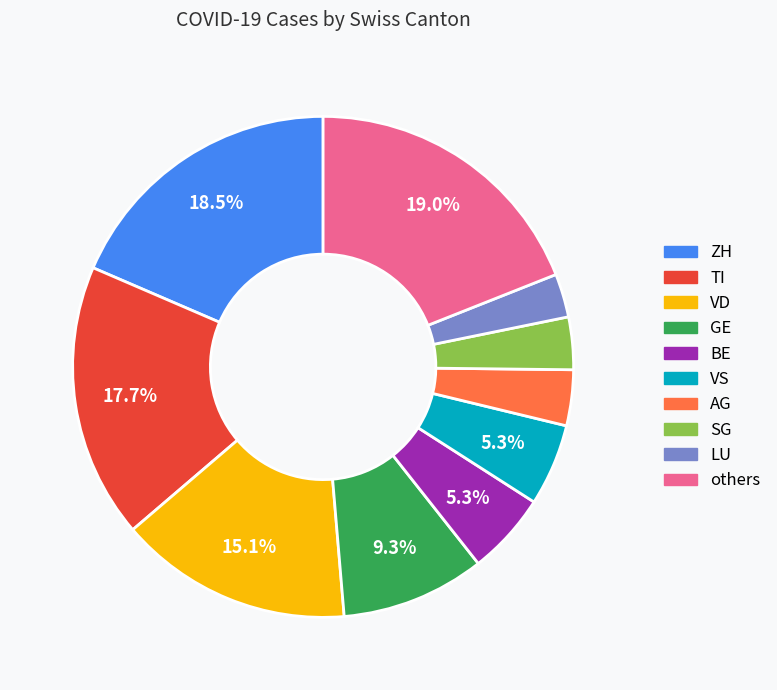

Is there any slice that represents more than half of the pie?

No